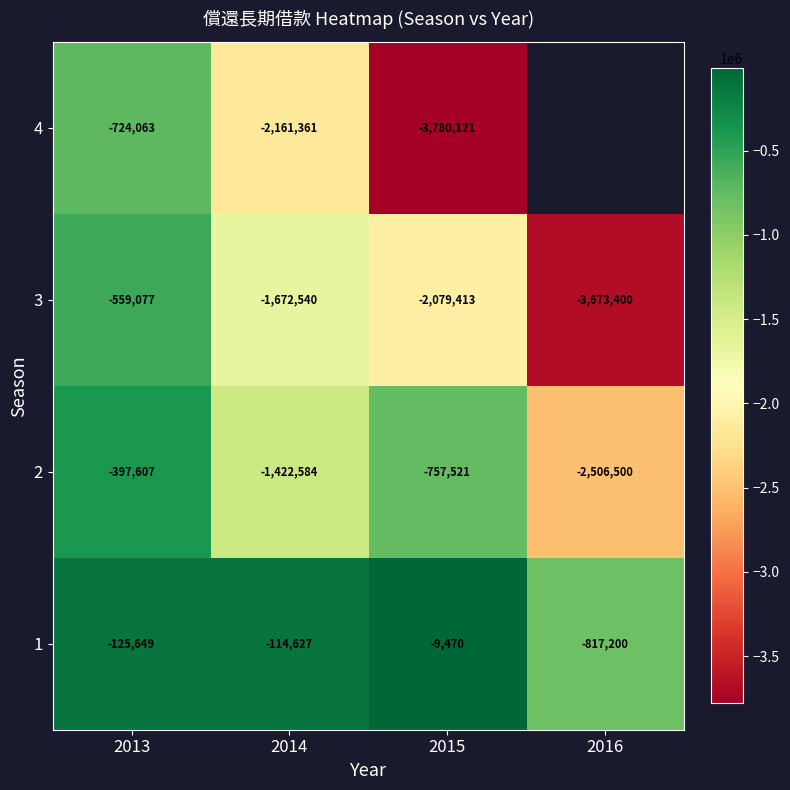

What is the sum of the 3 values at 2015 and 2016?

-5752813